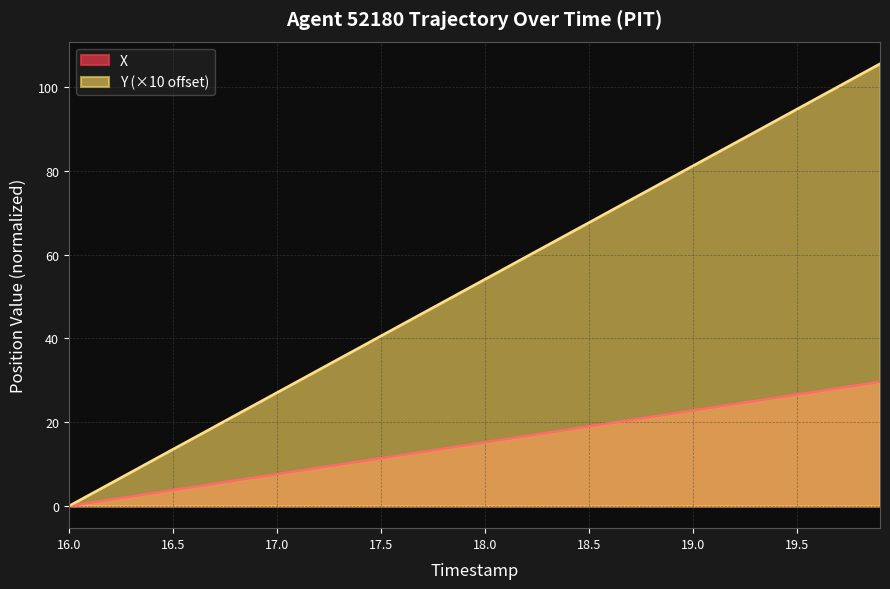

The X series shows 22.8 at 19.0. True or false?

True